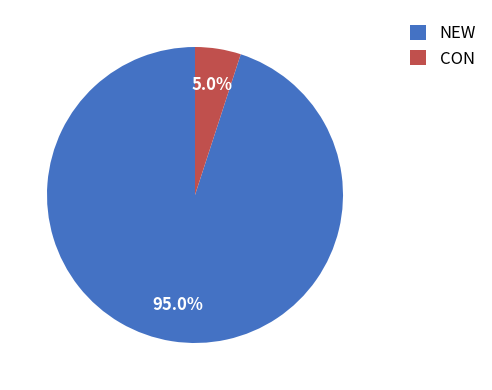

Count the number of slices in the pie.

2